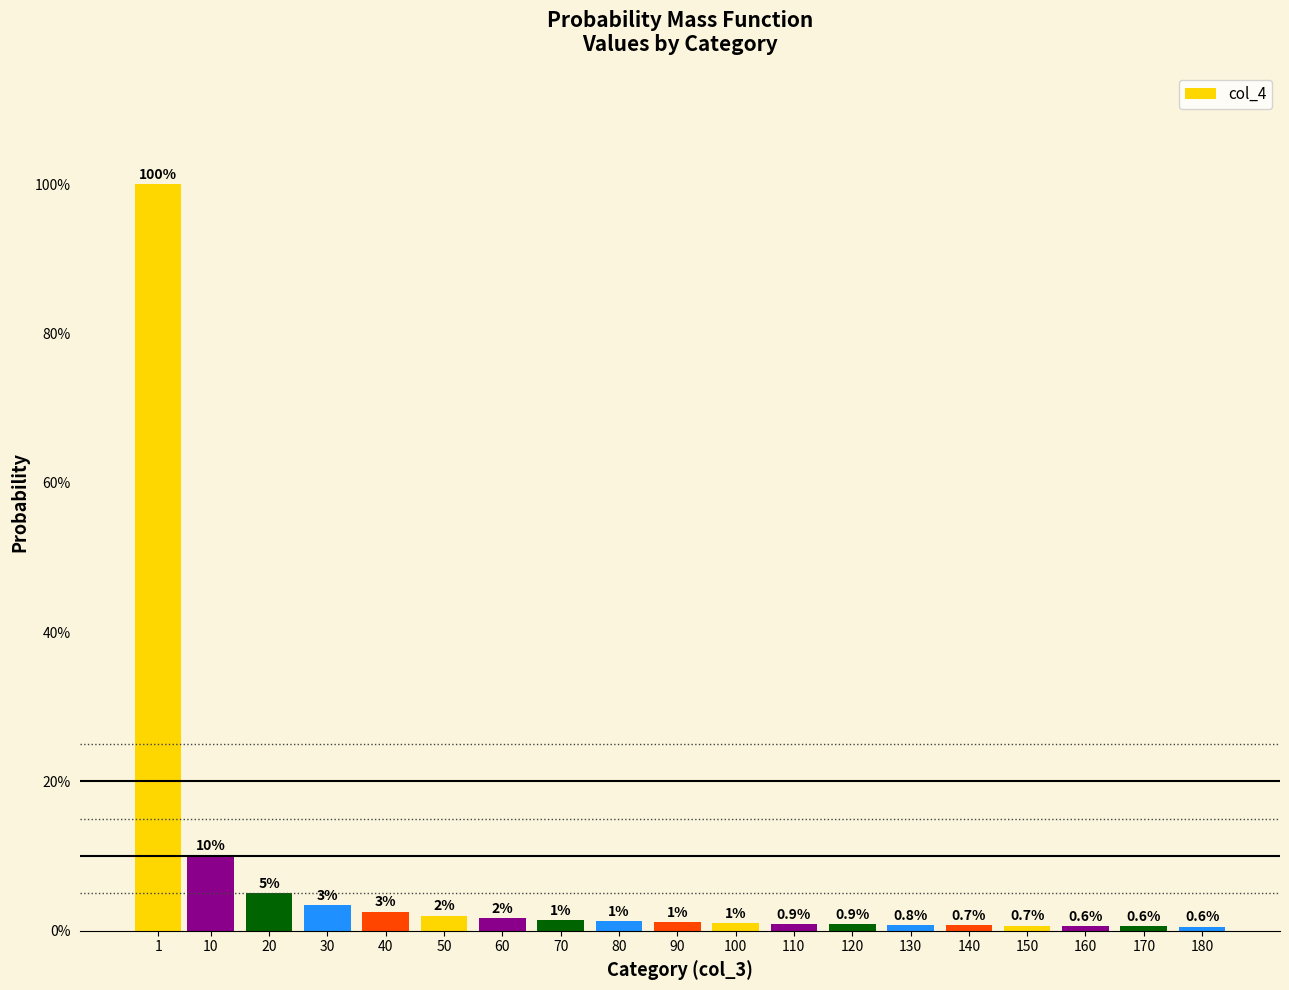

Between 40 and 1, which is larger?

1